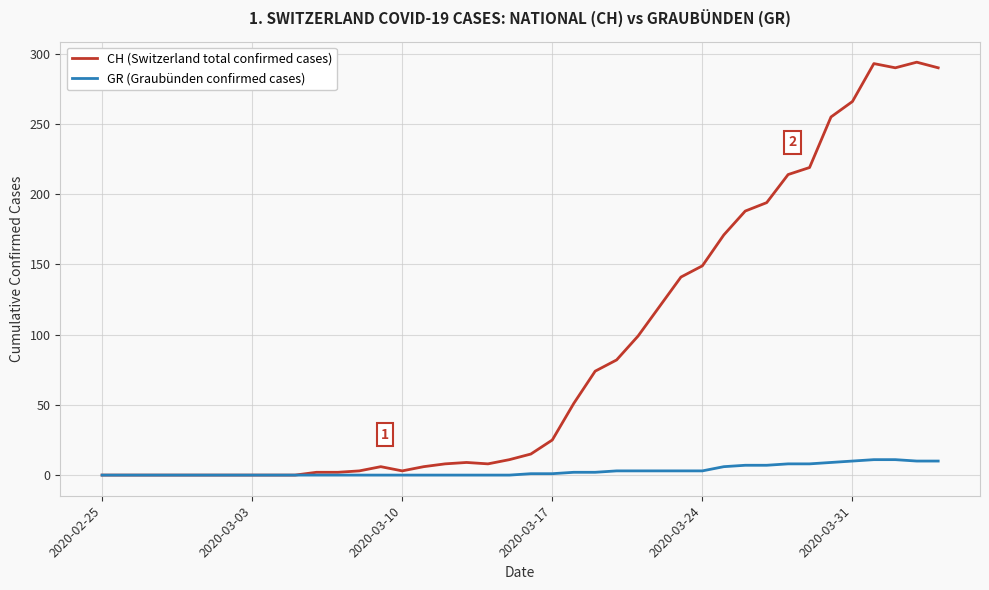

Which series has the largest range (max minus min)?

CH (Switzerland total confirmed cases)